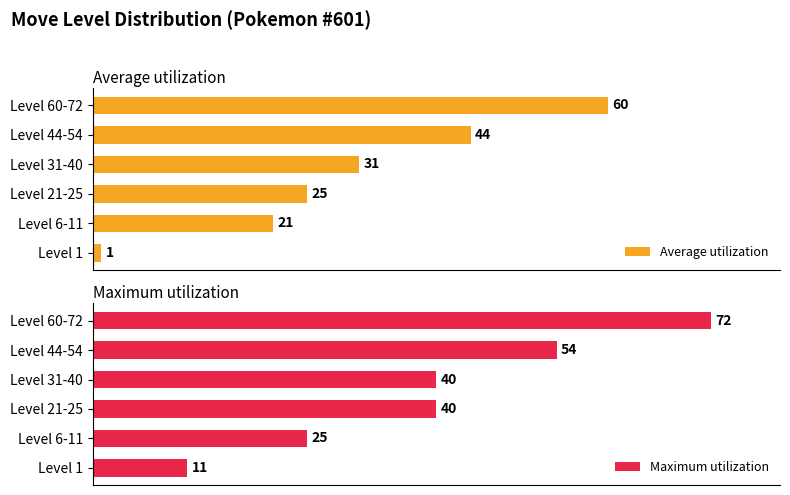

Which category has the highest value in the Average utilization series?

Level 60-72